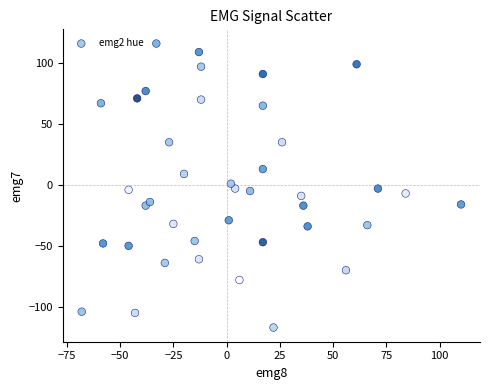

What is the range of Y values (max minus min)?

233